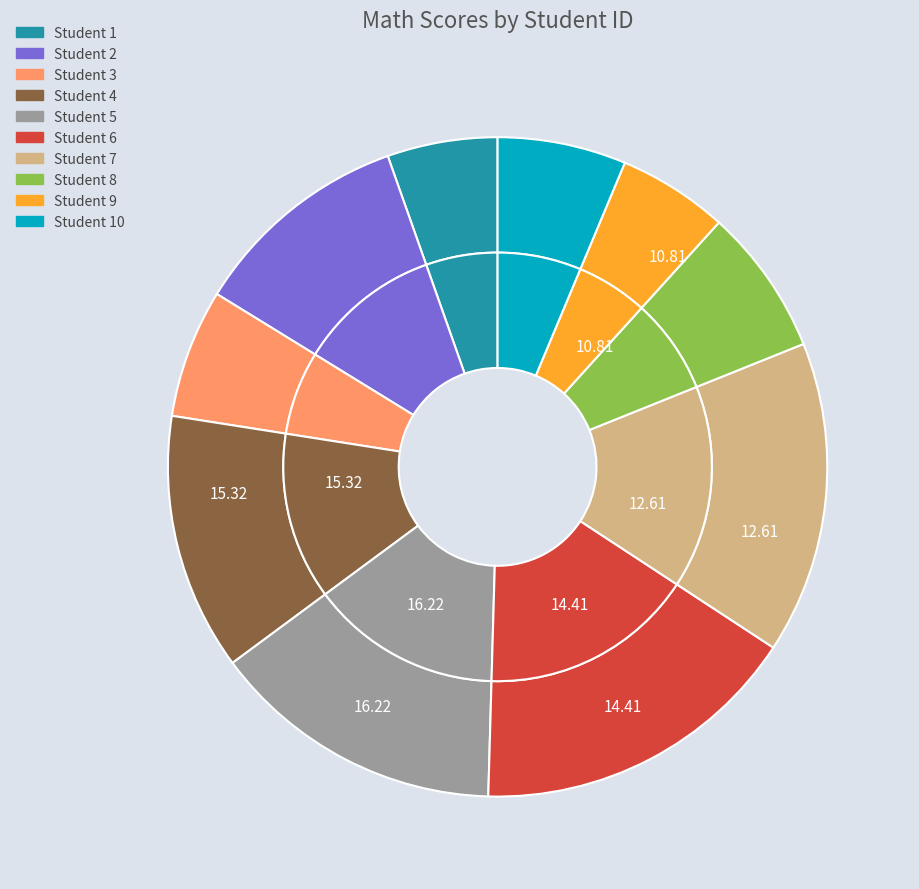

The 7 slice represents 6% of the pie. True or false?

False